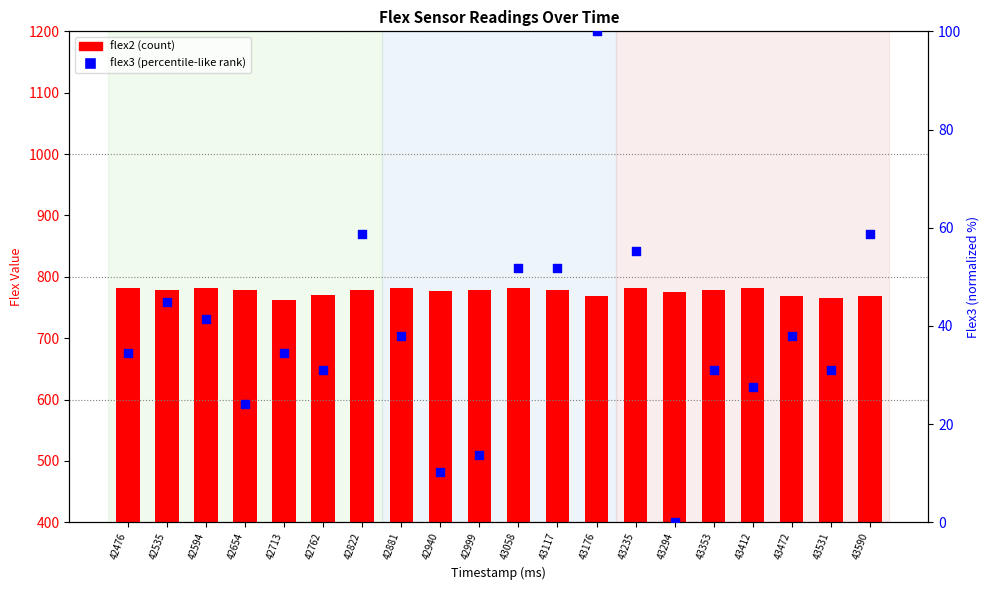

At how many categories does at least one series exceed 42?

20